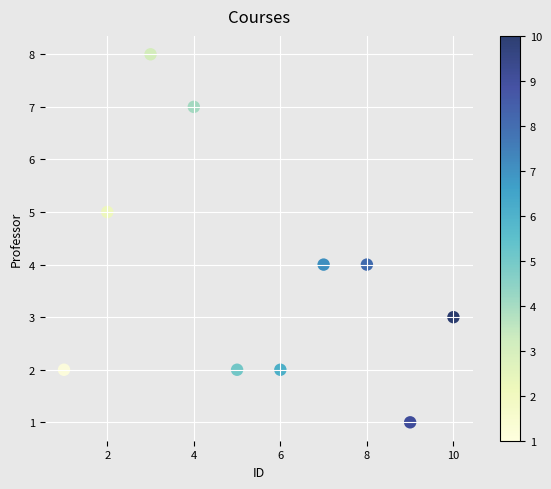

What is the range of X values (max minus min)?

9